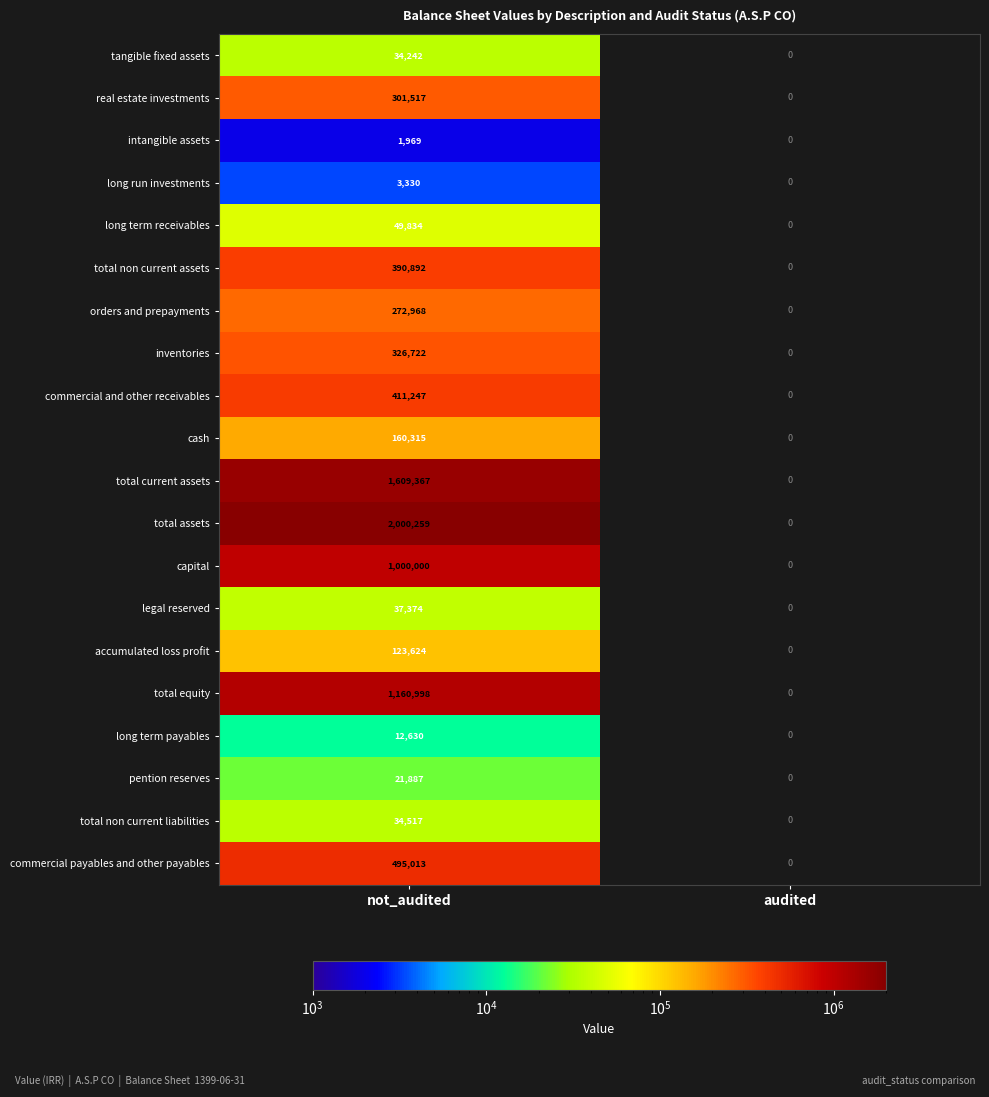

The commercial payables and other payables series shows 495013 at not_audited. True or false?

True